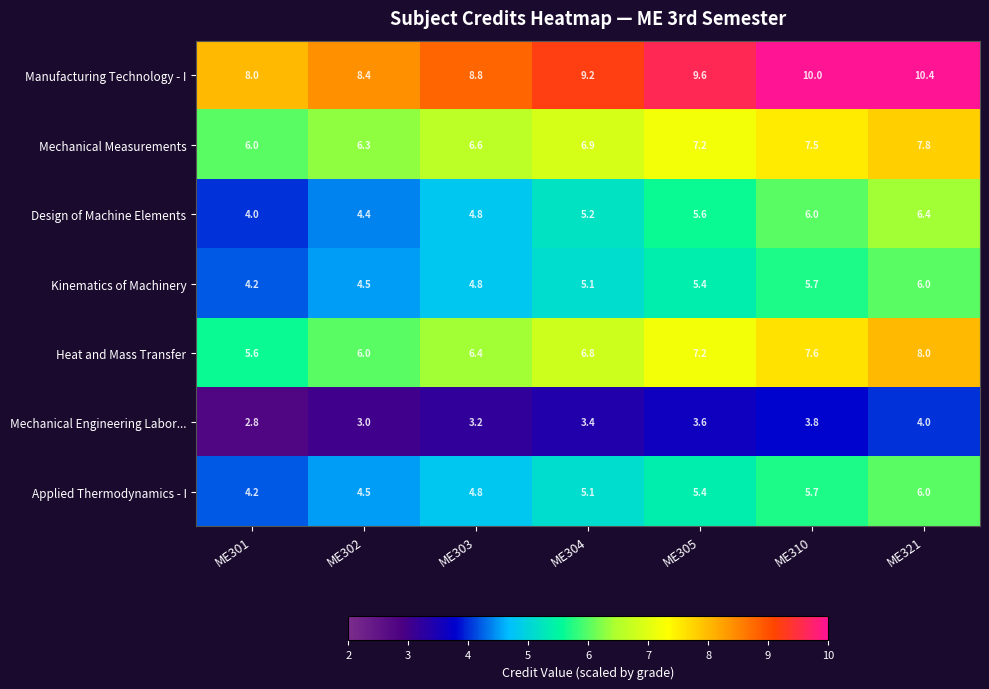

The Heat and Mass Transfer series shows 7.6 at ME310. True or false?

True